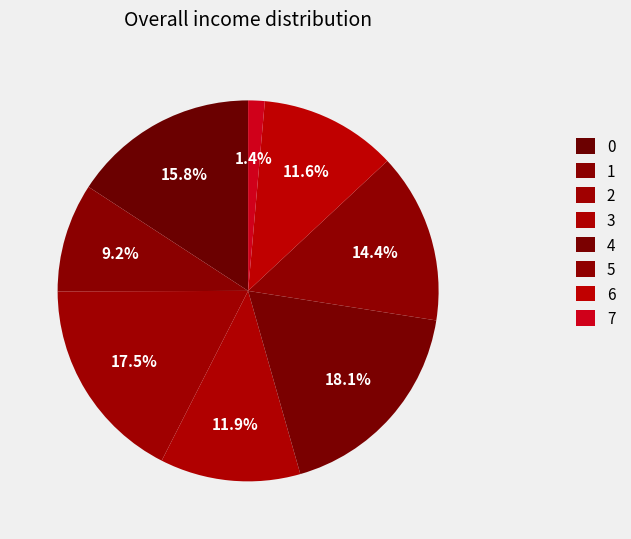

Rank the categories by value from highest to lowest.

4, 2, 0, 5, 3, 6, 1, 7